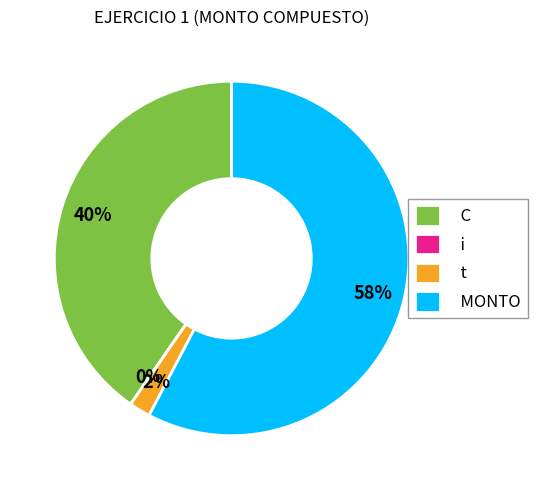

True or false: t accounts for 2% of the total.

True